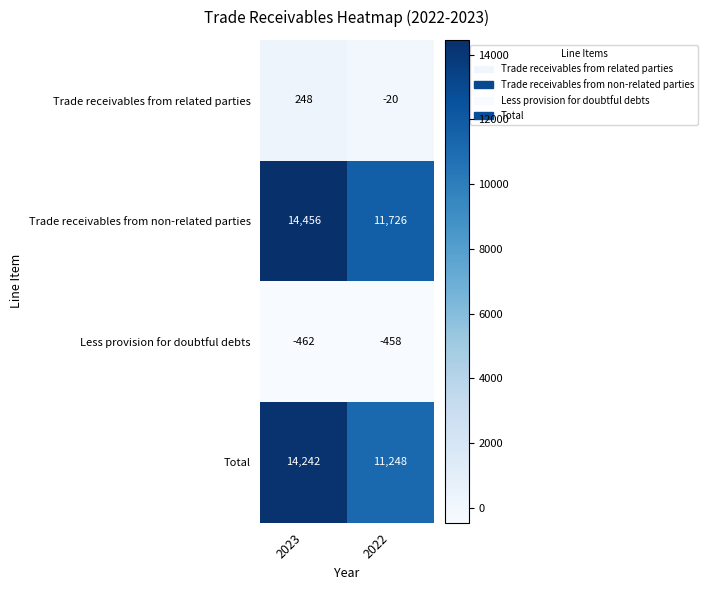

Reading left to right, list all the values displayed in this chart.

Trade receivables from related parties: 2023=248	2022=-20
Trade receivables from non-related parties: 2023=14456	2022=11726
Less provision for doubtful debts: 2023=-462	2022=-458
Total: 2023=14242	2022=11248